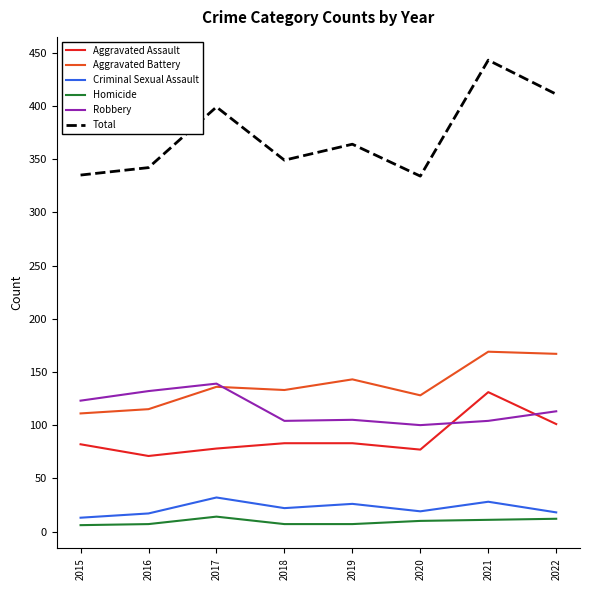

Is the value of Homicide at 2015 greater than the value of Total at 2015?

No